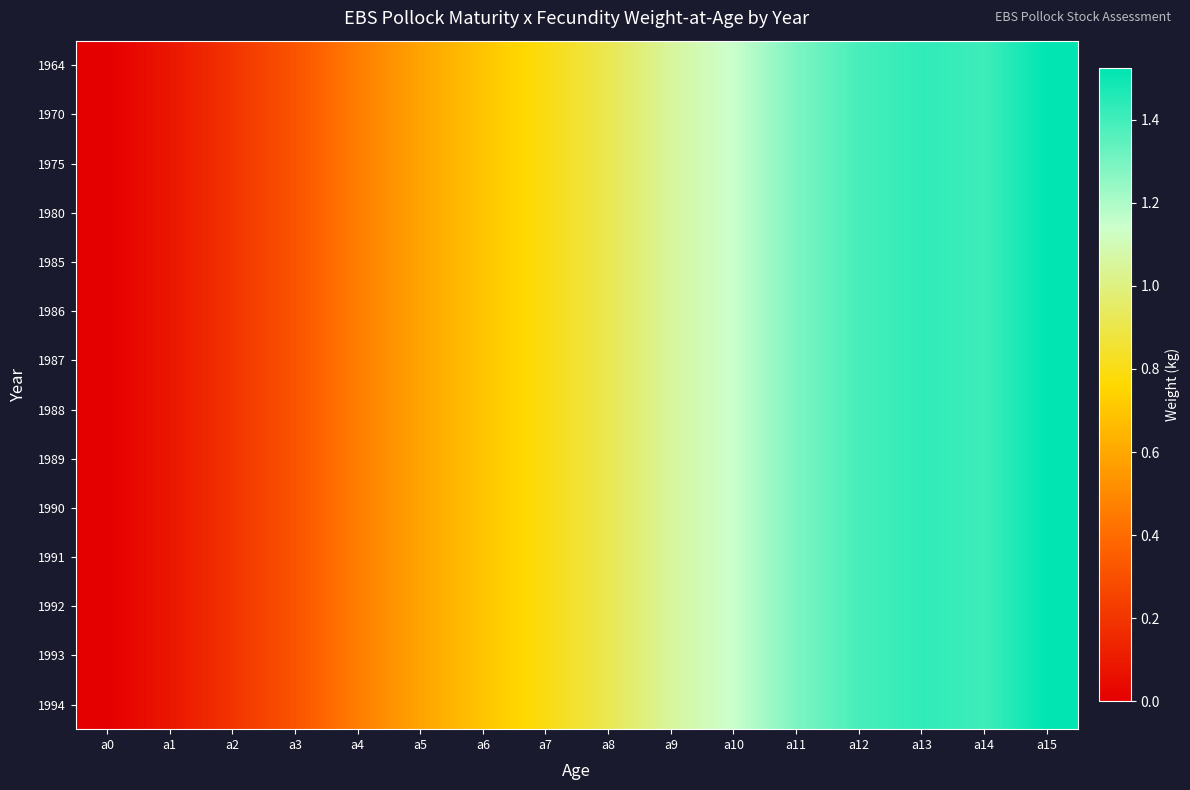

At which category does the chart reach its peak across all series?

a15